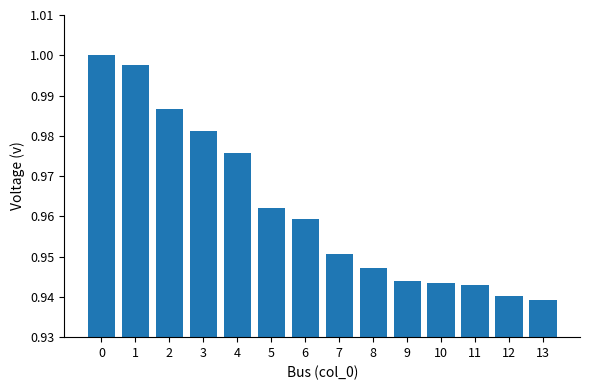

The chart shows a value of 1.5 at 7. True or false?

False